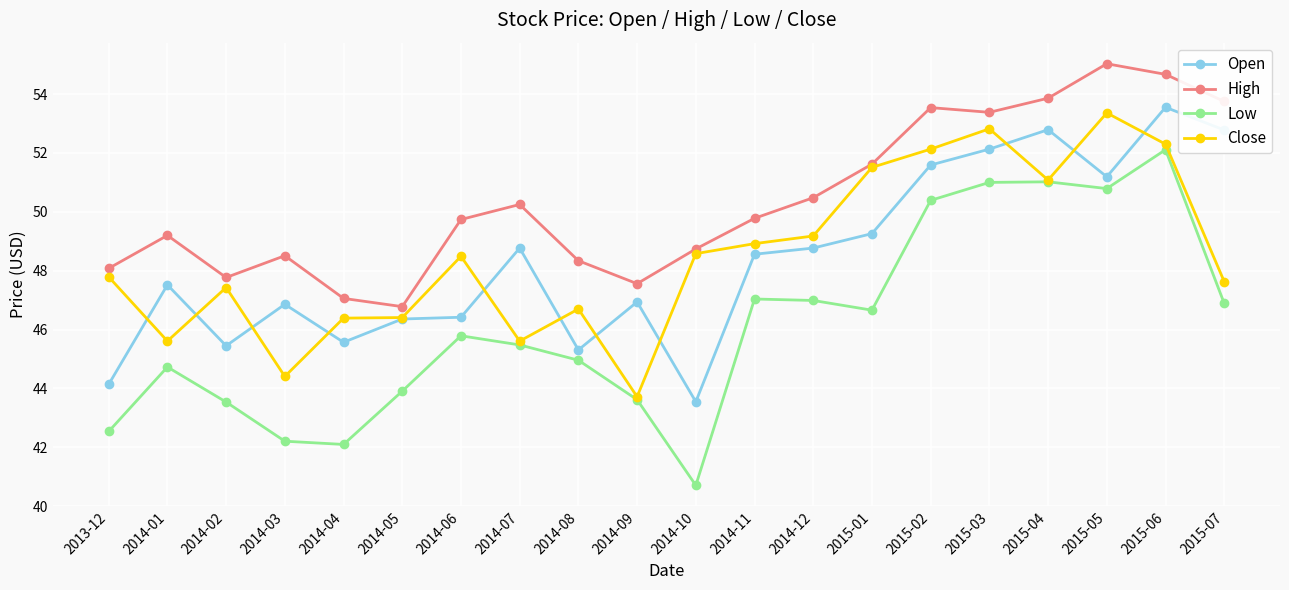

The Low series shows 70.4 at 2014-10. True or false?

False